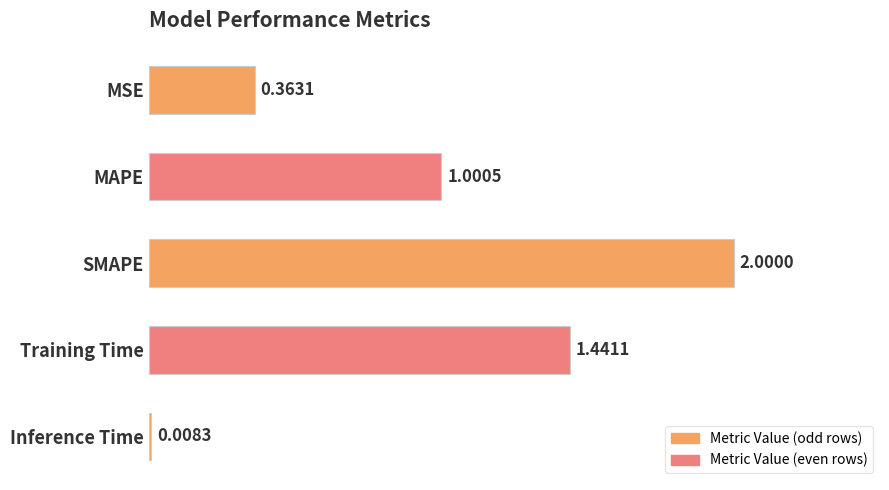

List the labels in order of value, largest first.

SMAPE, Training Time, MAPE, MSE, Inference Time